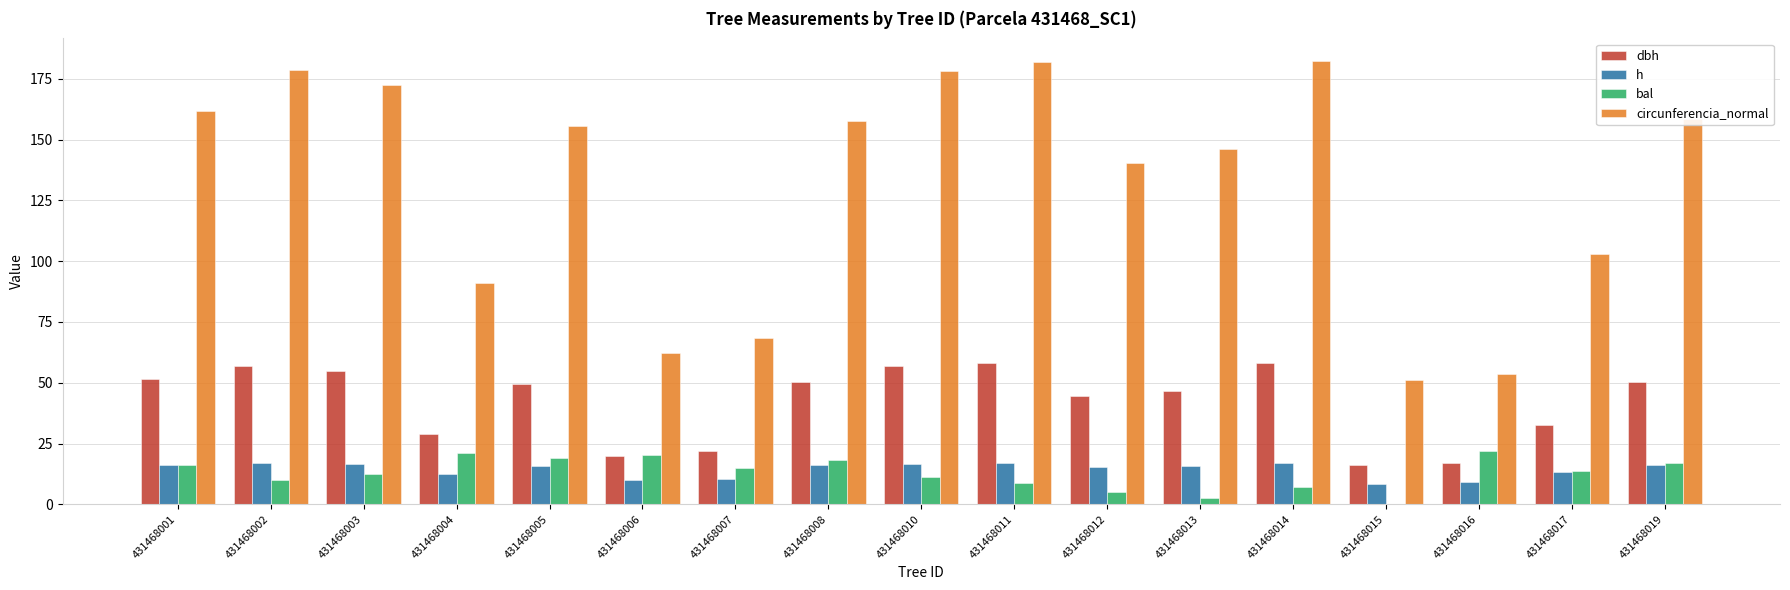

Where does the circunferencia_normal series first go above 155?

431468001